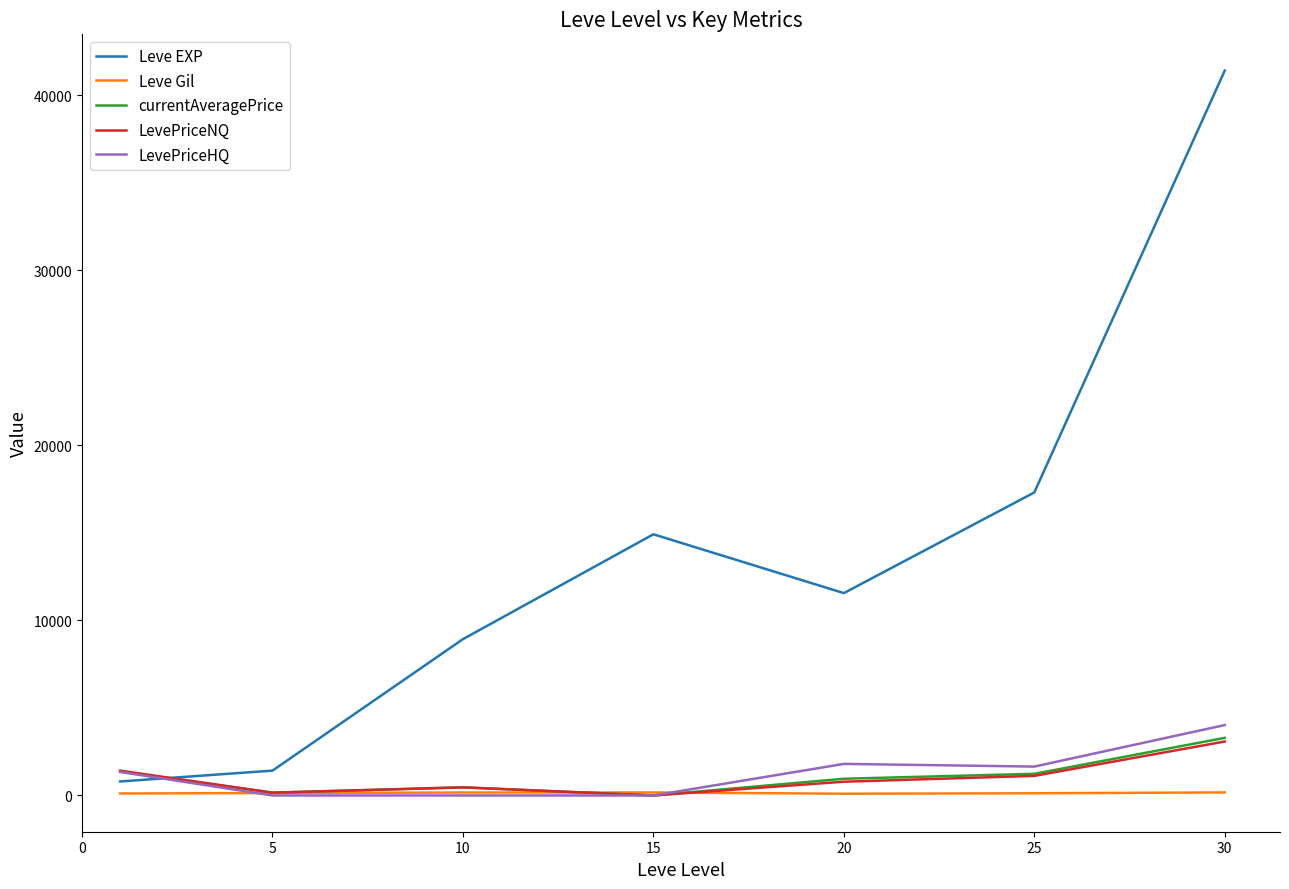

Which series has the largest total across all categories?

Leve EXP